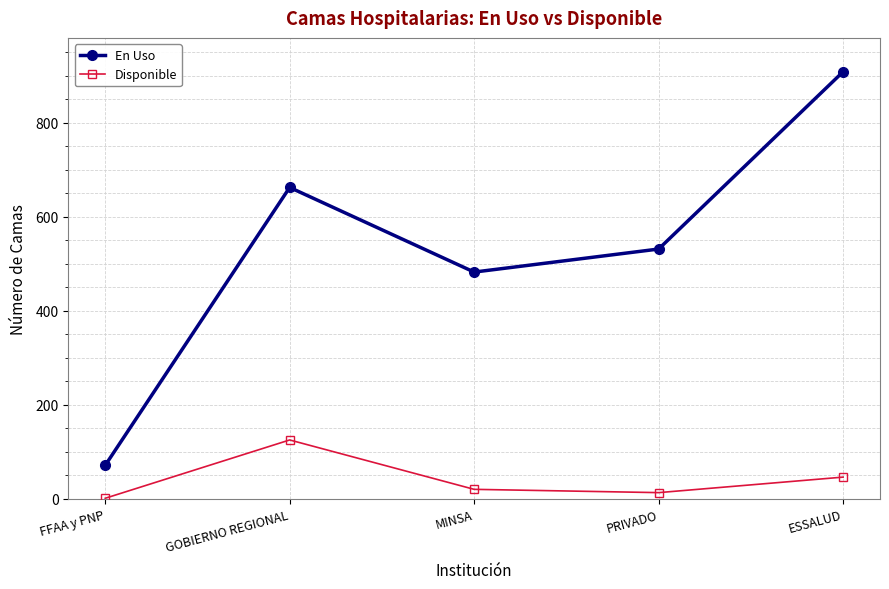

How many distinct data groups are displayed?

2